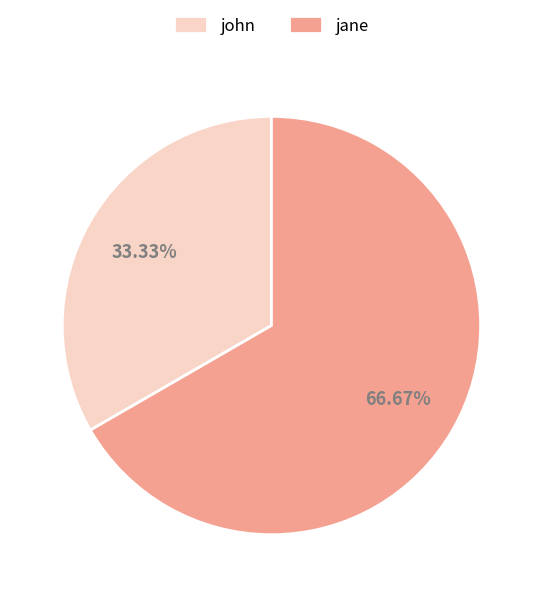

Which category has the biggest portion of the pie?

jane